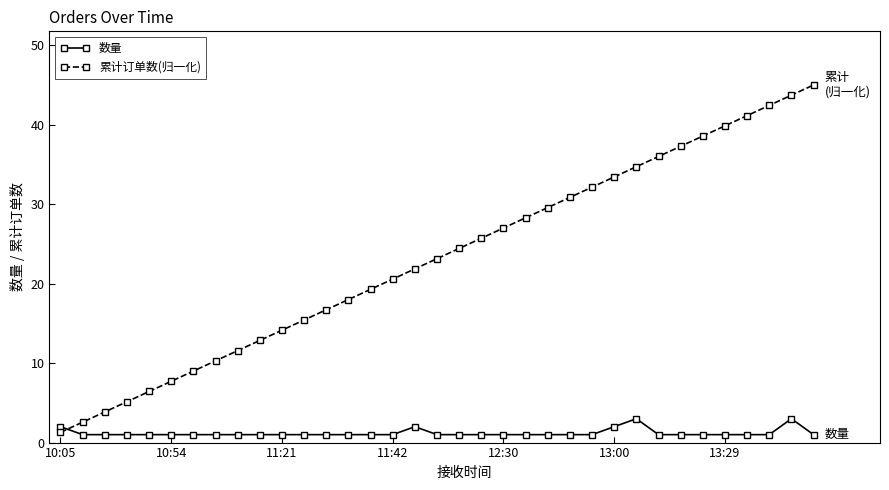

How many intersections are there between 数量 and 累计订单数(归一化)?

1